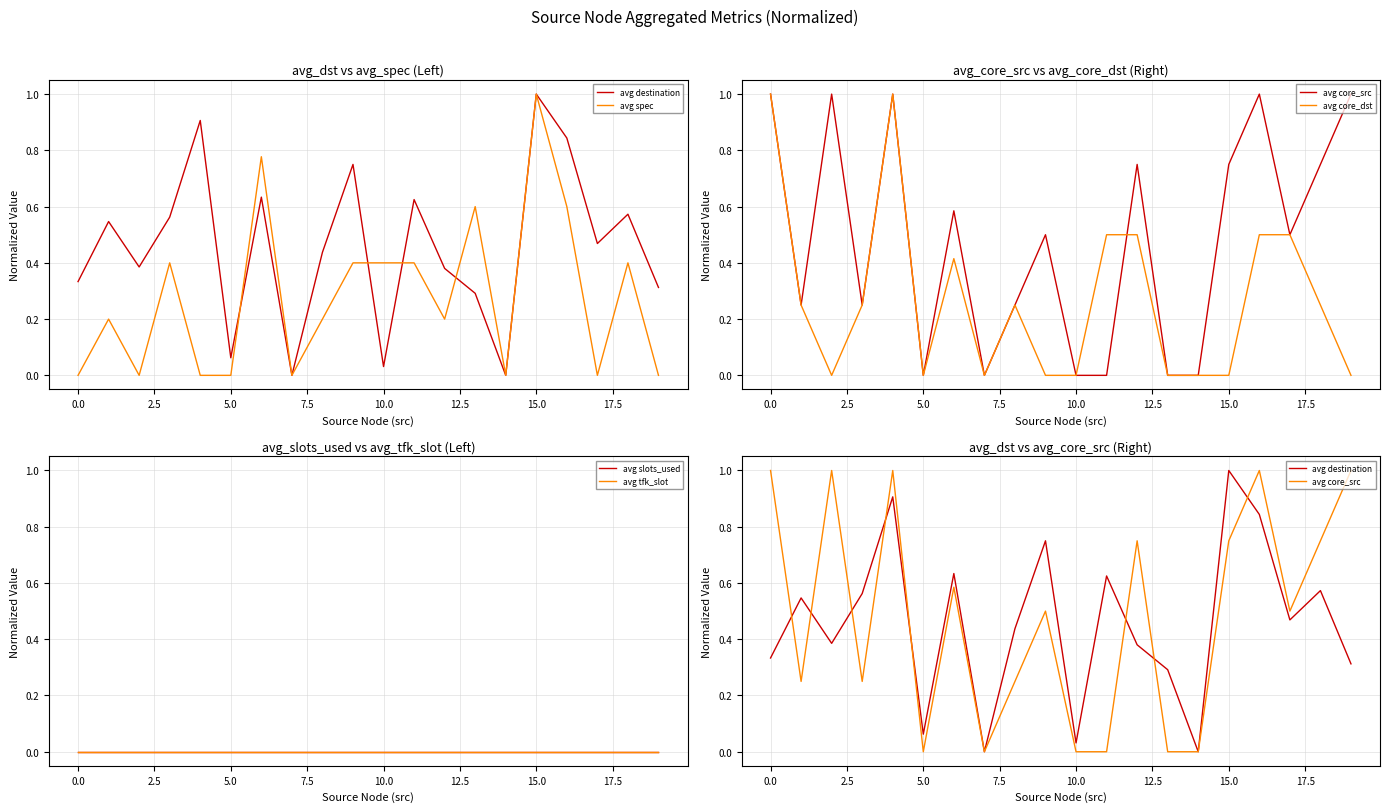

Does the chart have visible grid lines?

Yes